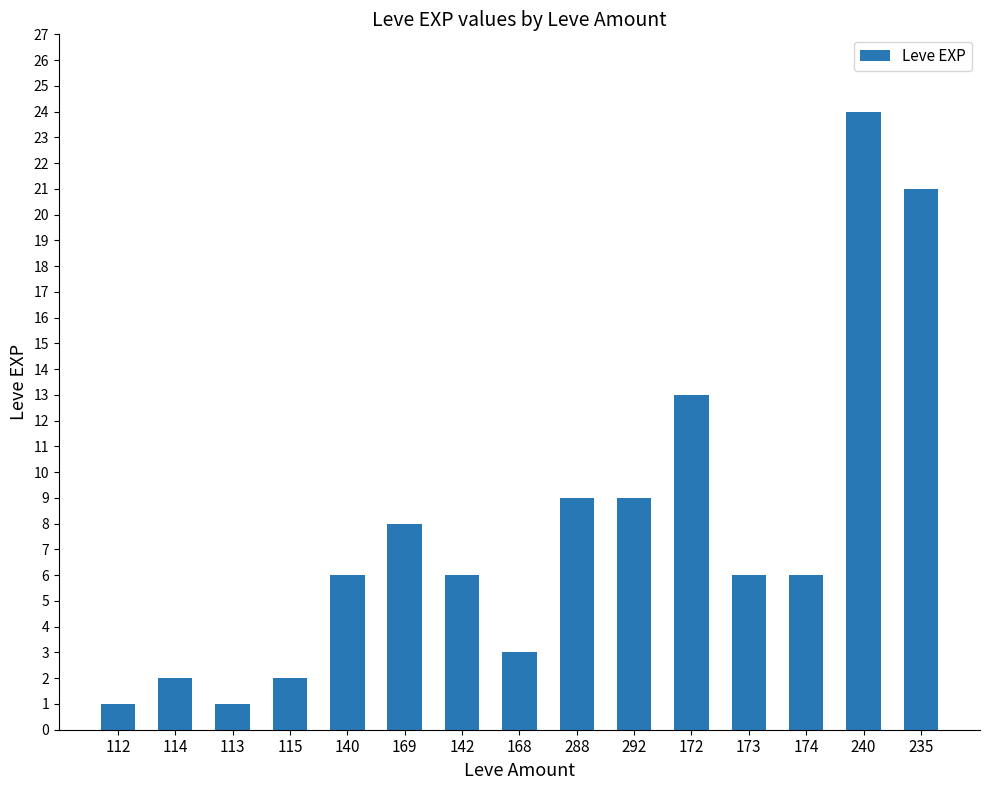

What is the sum of the values at 168 and 173?

9